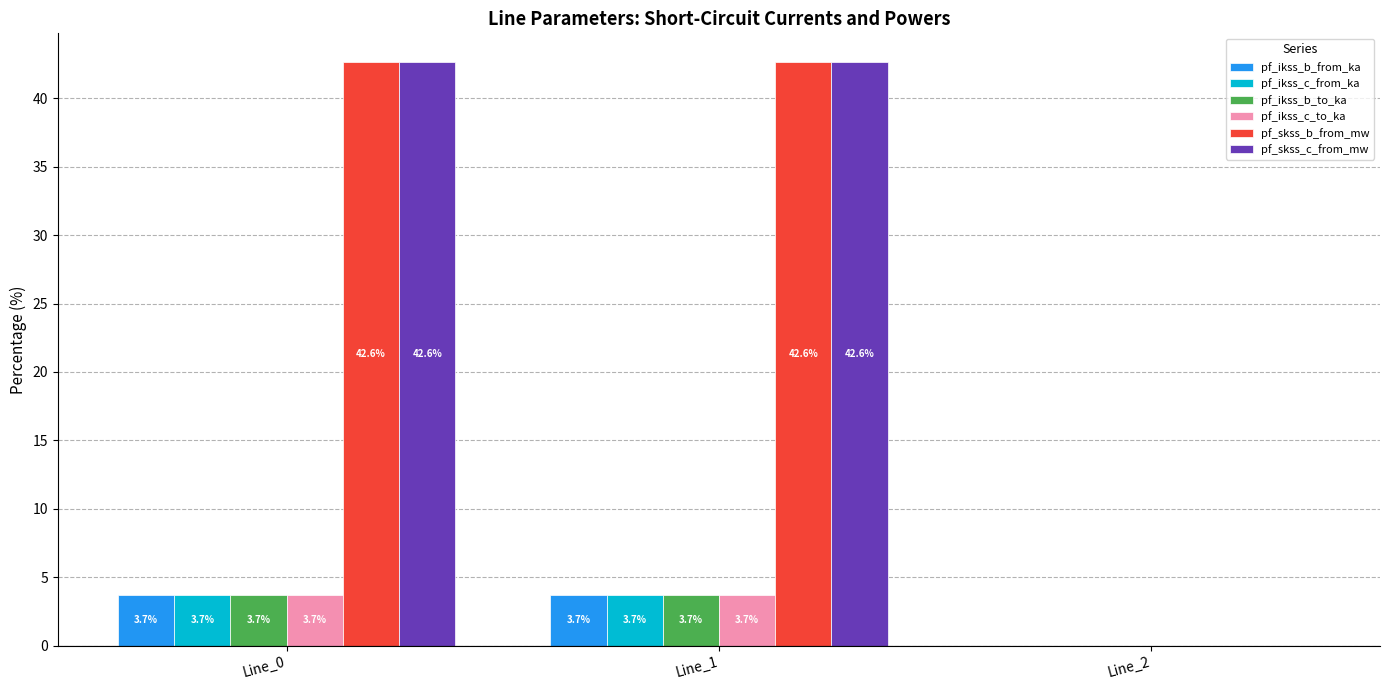

Count the pf_ikss_b_from_ka values in the range 0 to 3.

1